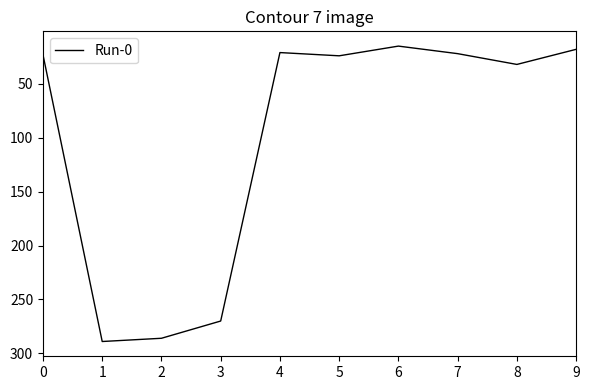

How many series are shown in this chart?

1